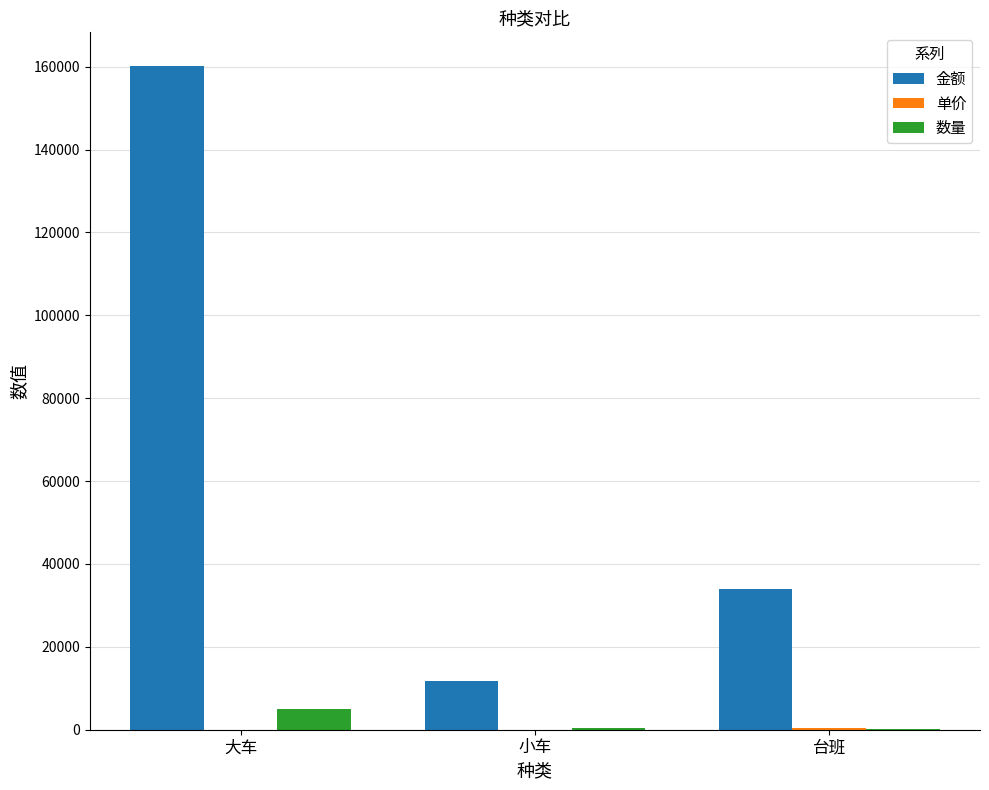

How many groups of bars are there?

3